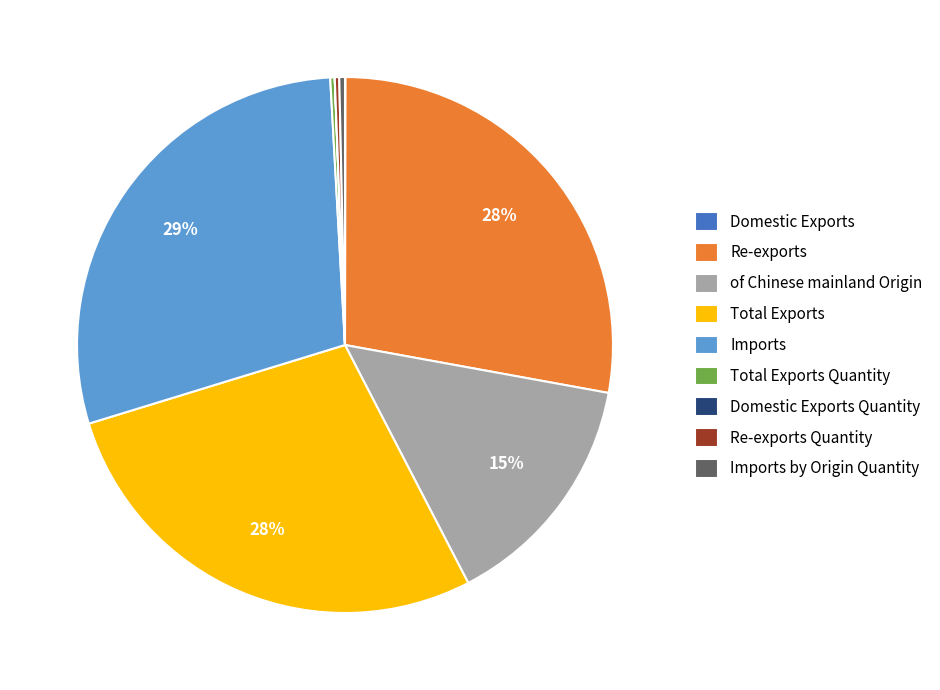

The of Chinese mainland Origin slice represents 9% of the pie. True or false?

False